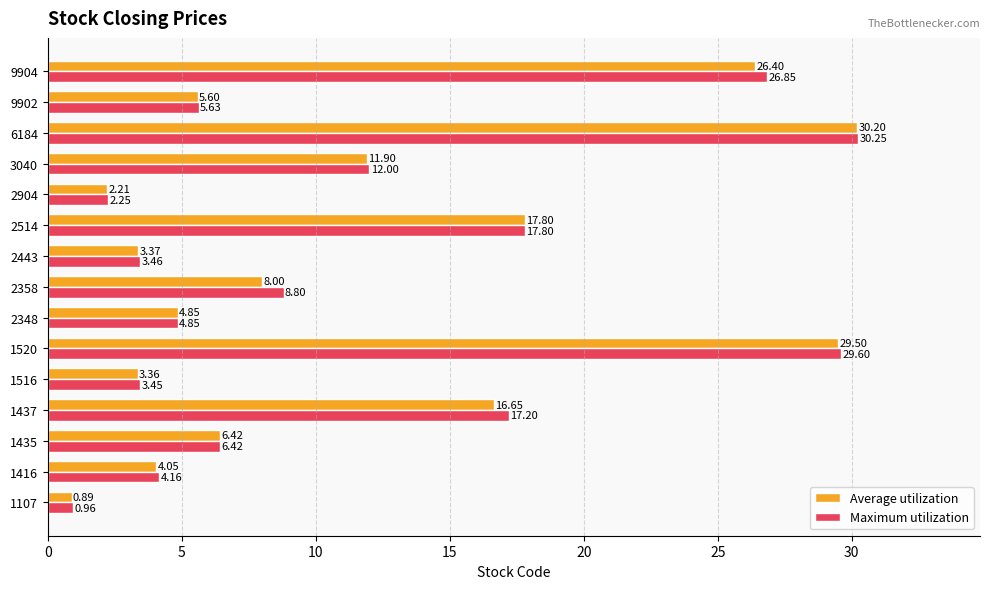

What is the sum of the Average utilization values at 2514 and 3040?

29.7